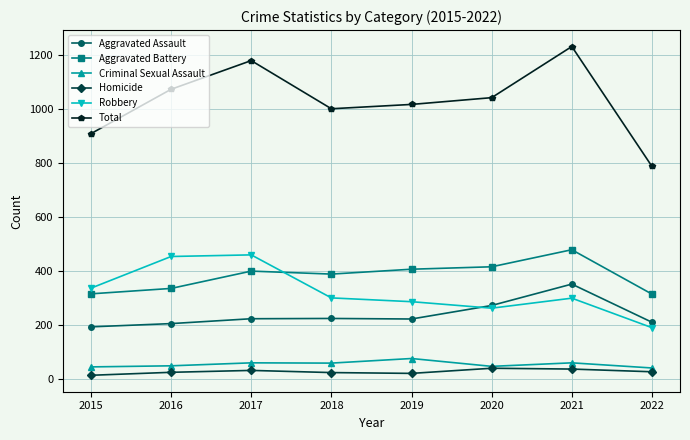

At which category is the sum across all series the highest?

2021